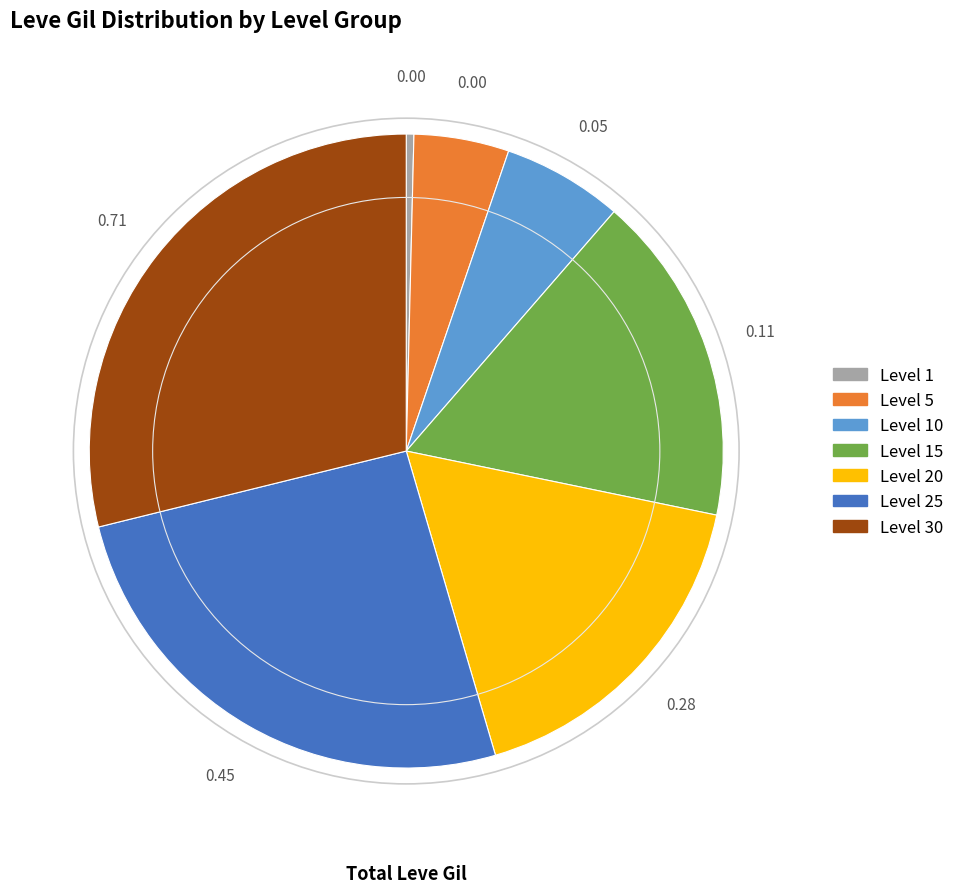

Count the number of slices in the pie.

7